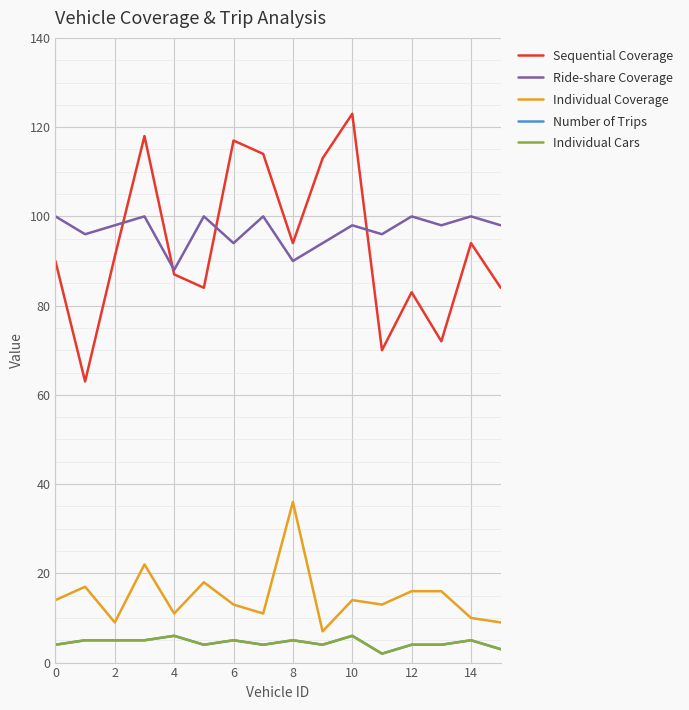

What is the label of the 2nd point from the right?

14